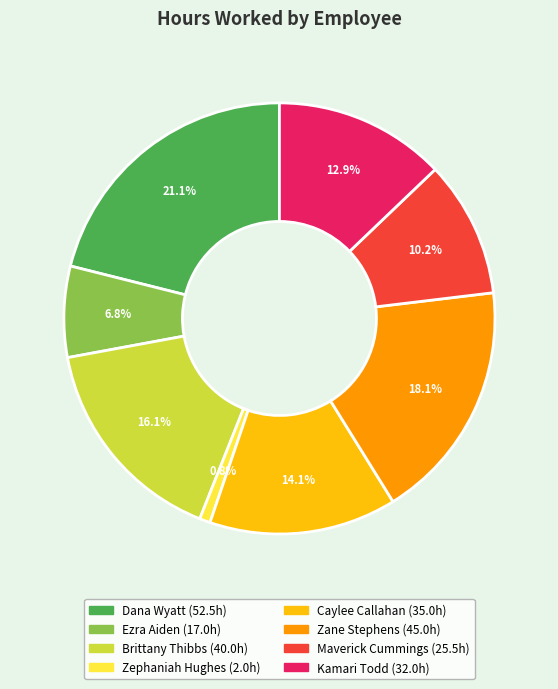

How many segments does this pie chart have?

8